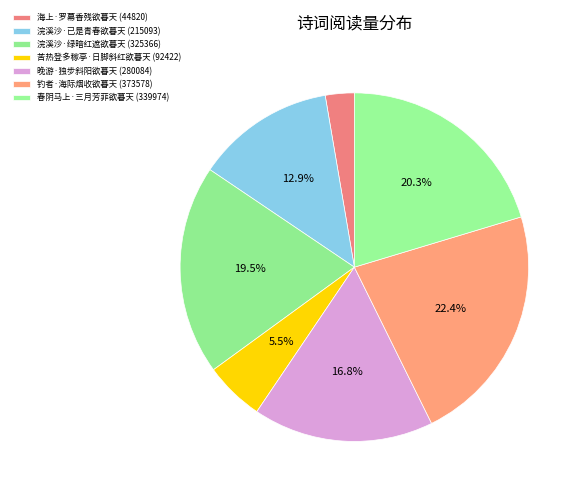

How many slices are in this pie chart?

7